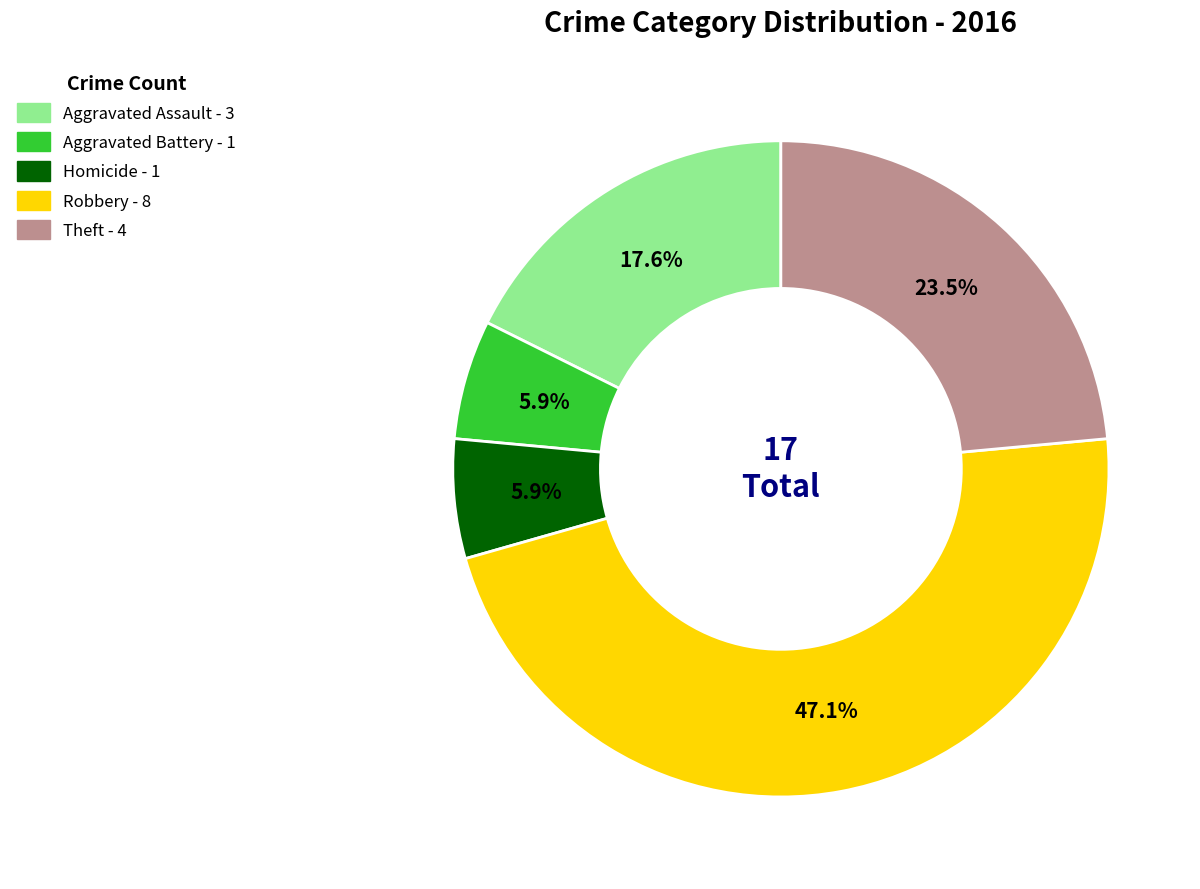

Does any single category account for the majority?

No